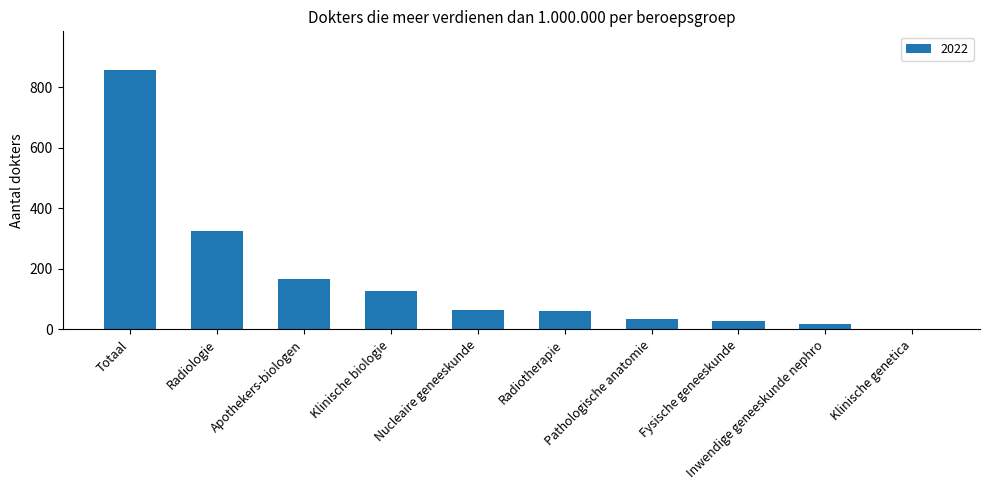

What is the greatest value displayed?

856